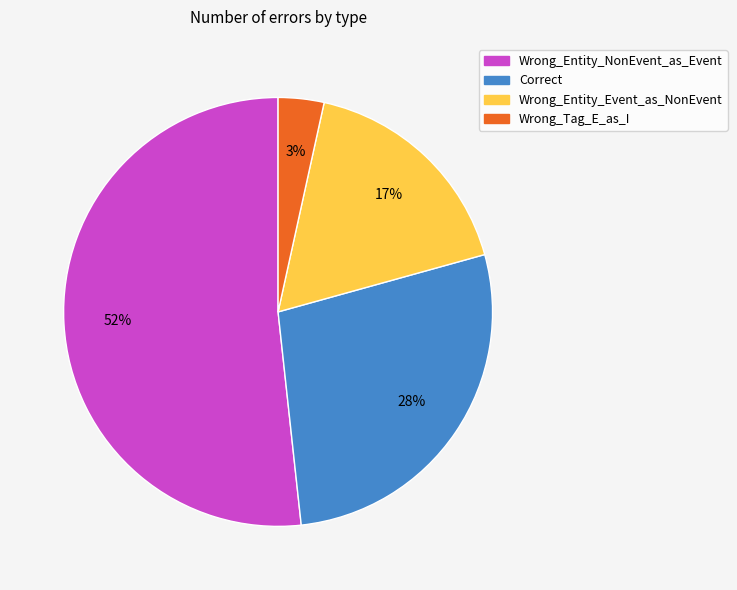

Which has a higher value, Correct or Wrong_Entity_Event_as_NonEvent?

Correct